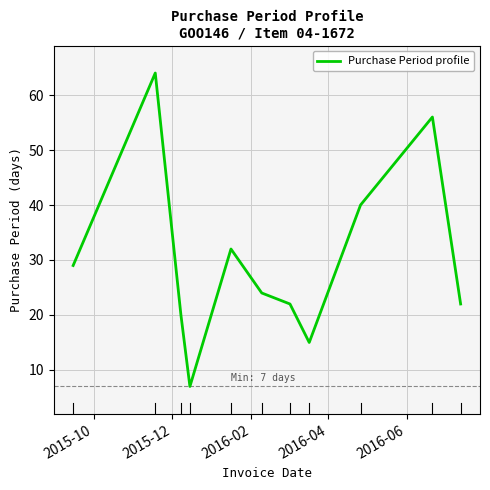

What is the smallest value displayed?

7